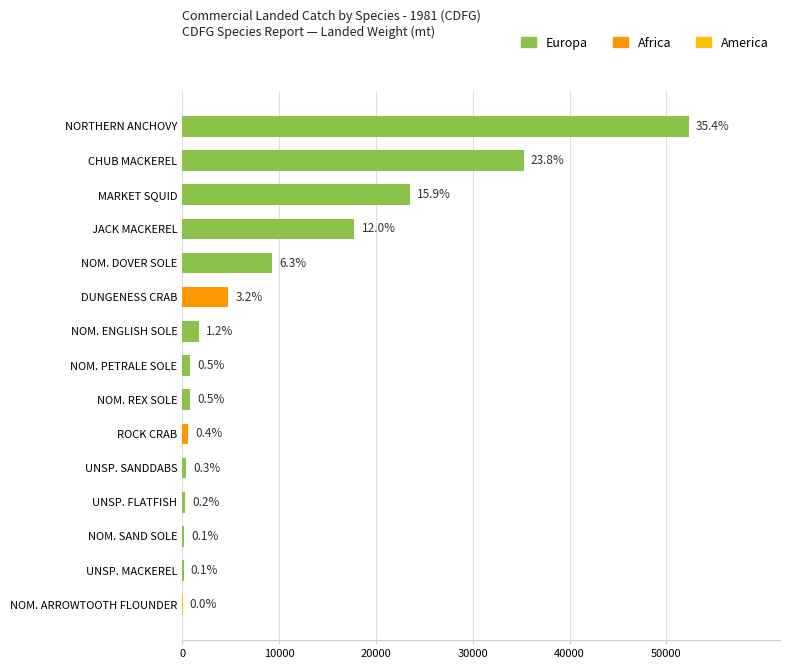

What is the sum of all CPEL values?

128997.1